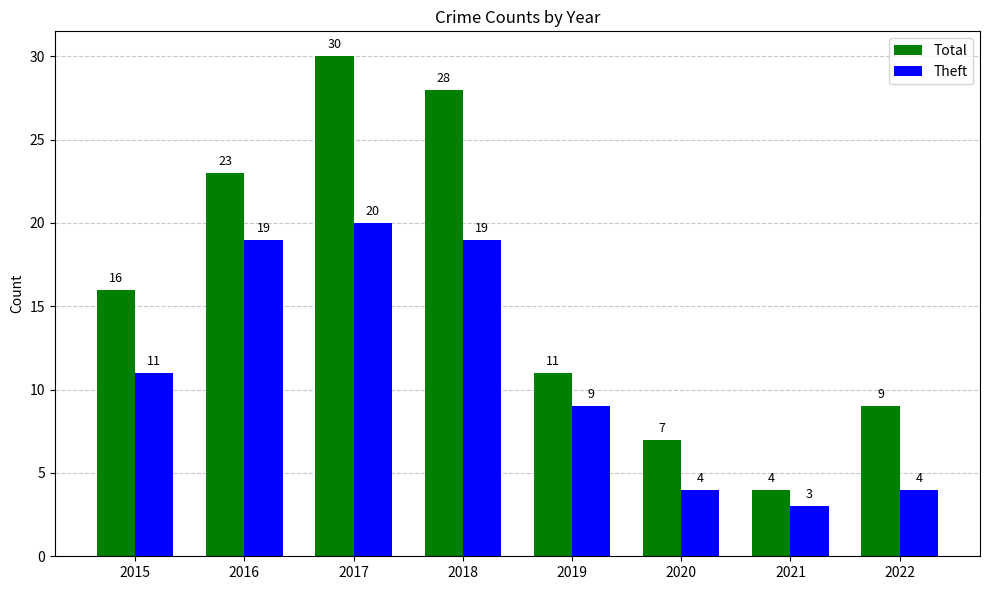

Rank the series by their maximum value, from lowest to highest.

Theft, Total